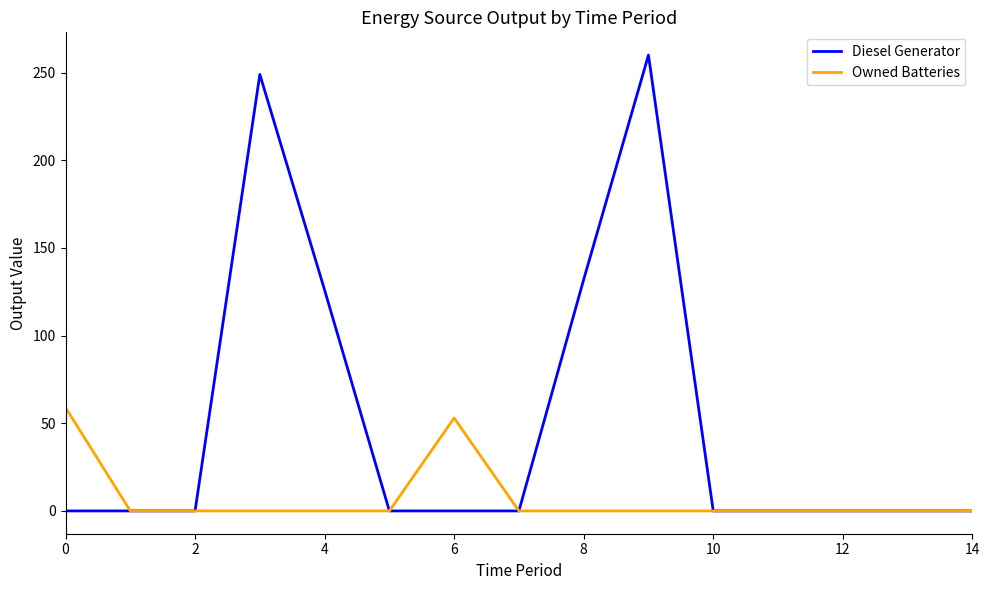

True or false: Diesel Generator has more than 0 interior local peaks.

True